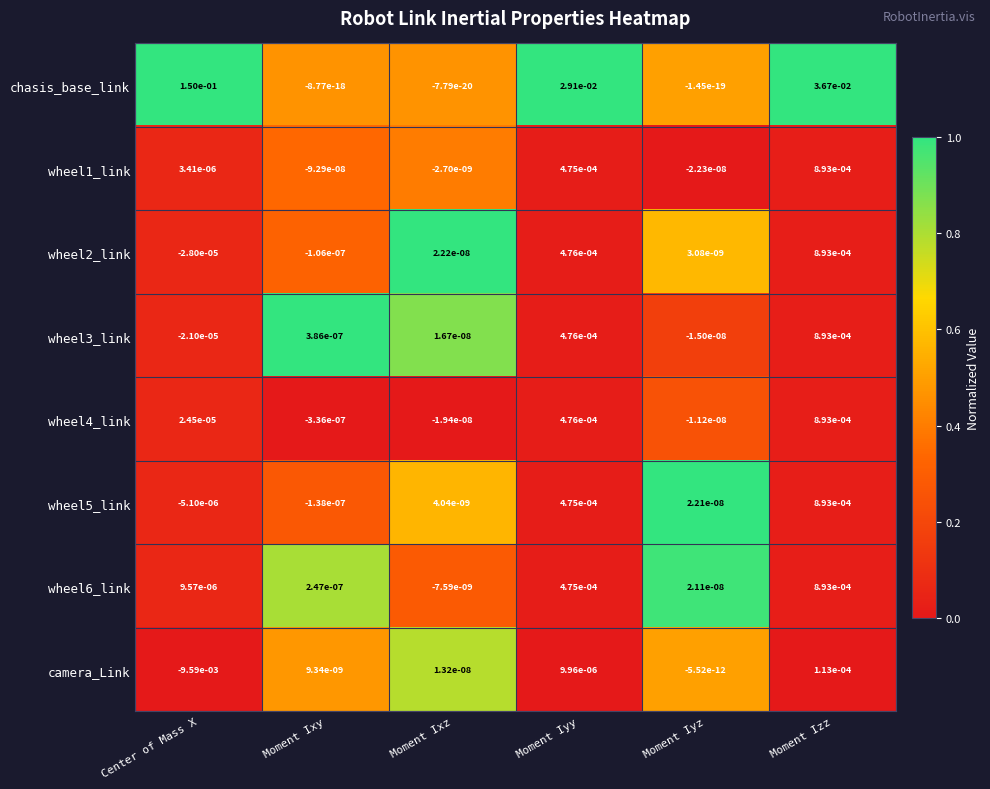

Which series changed the most between Moment Ixy and Moment Iyy?

chasis_base_link